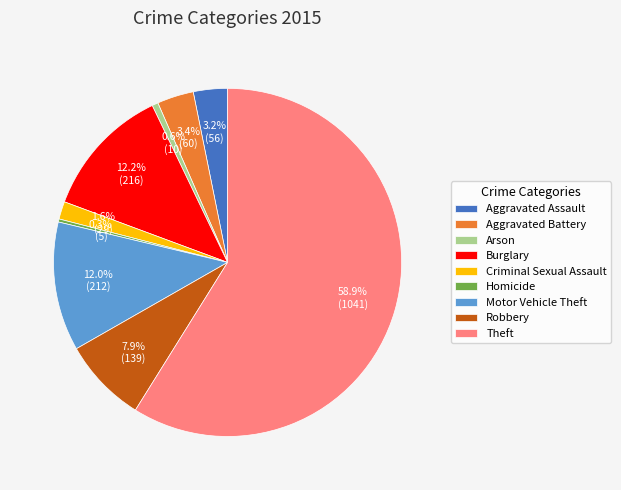

Which slice is the largest?

Theft